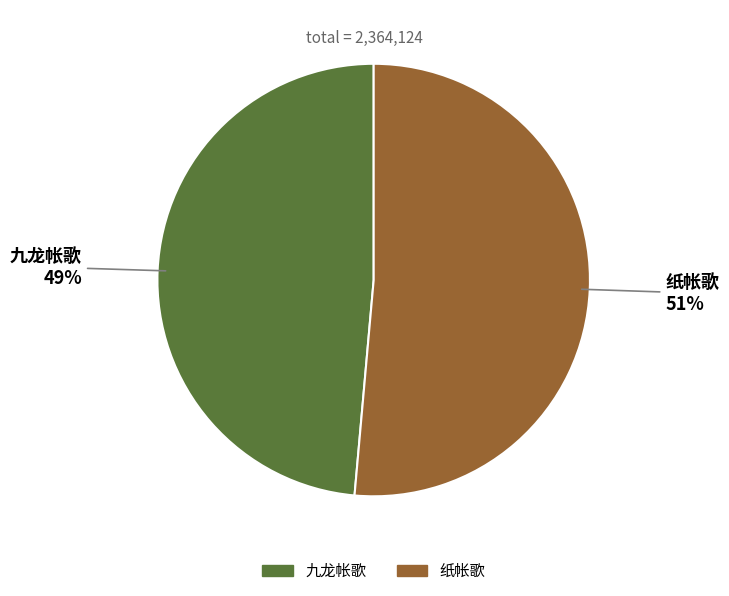

True or false: 纸帐歌 accounts for 46% of the total.

False